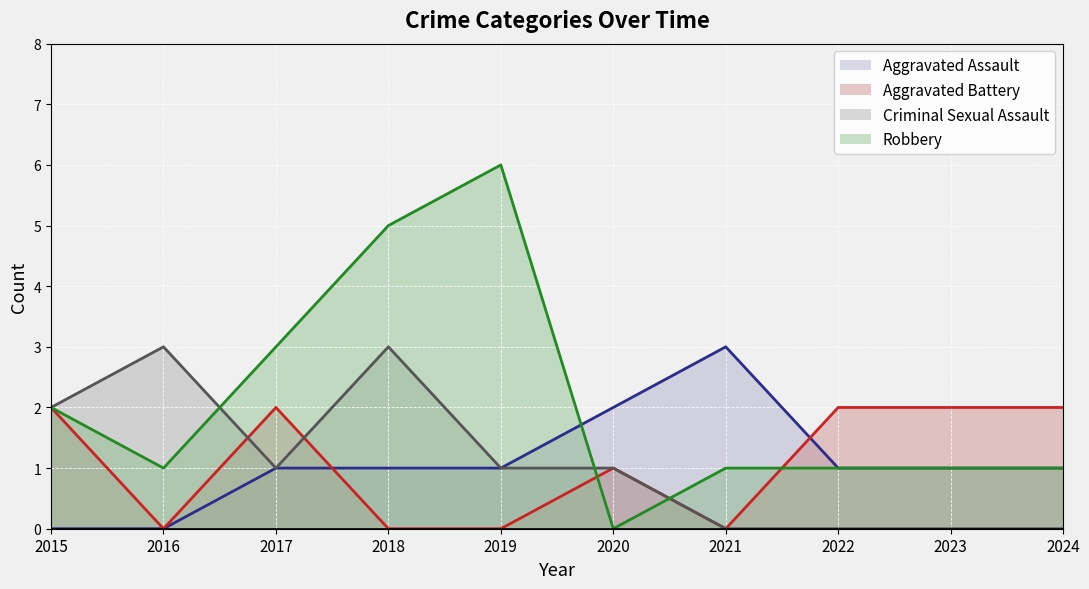

Count the Aggravated Assault values in the range 1 to 2.

7